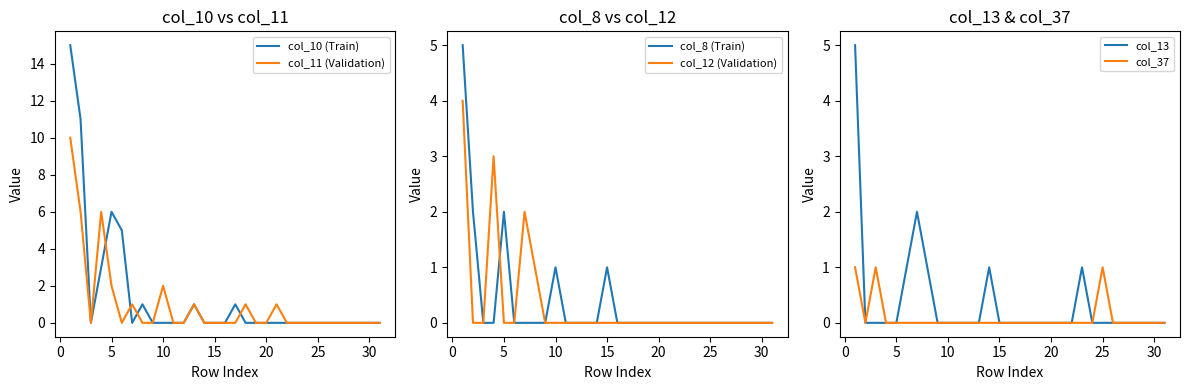

The value of col_11 (Validation) at 25 is 3. True or false?

False